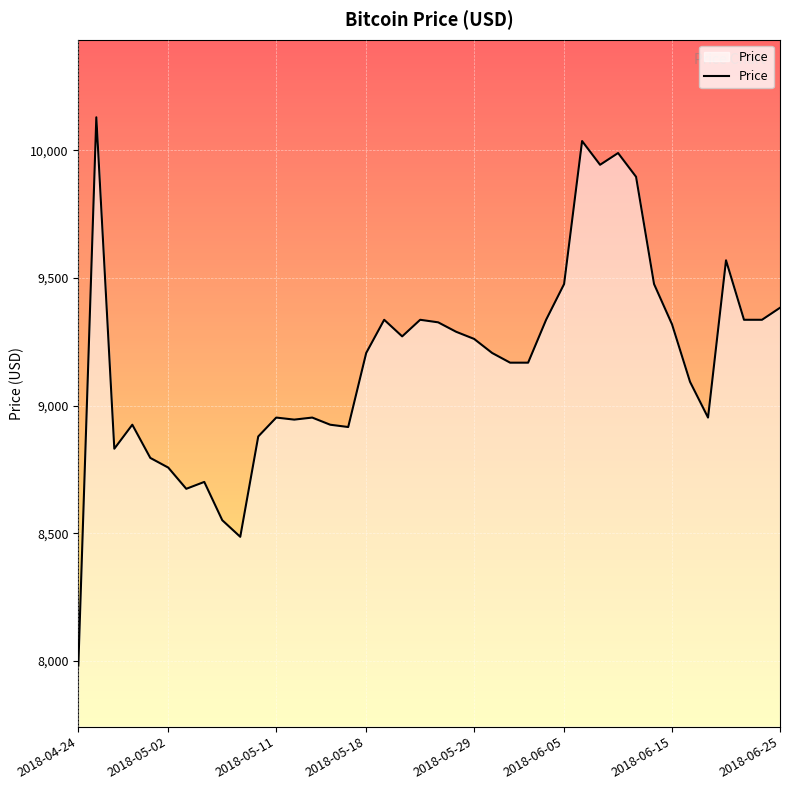

What is the minimum value shown in the chart?

7982